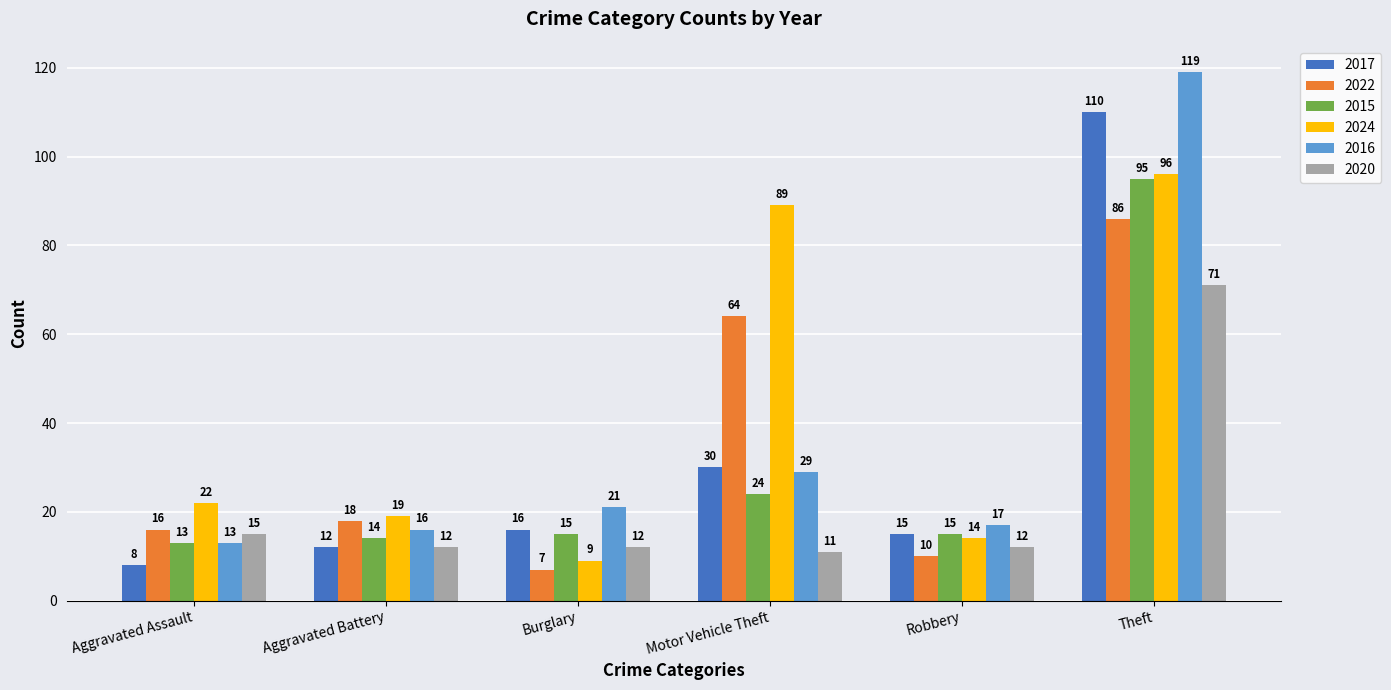

How many bars are there in each group?

6